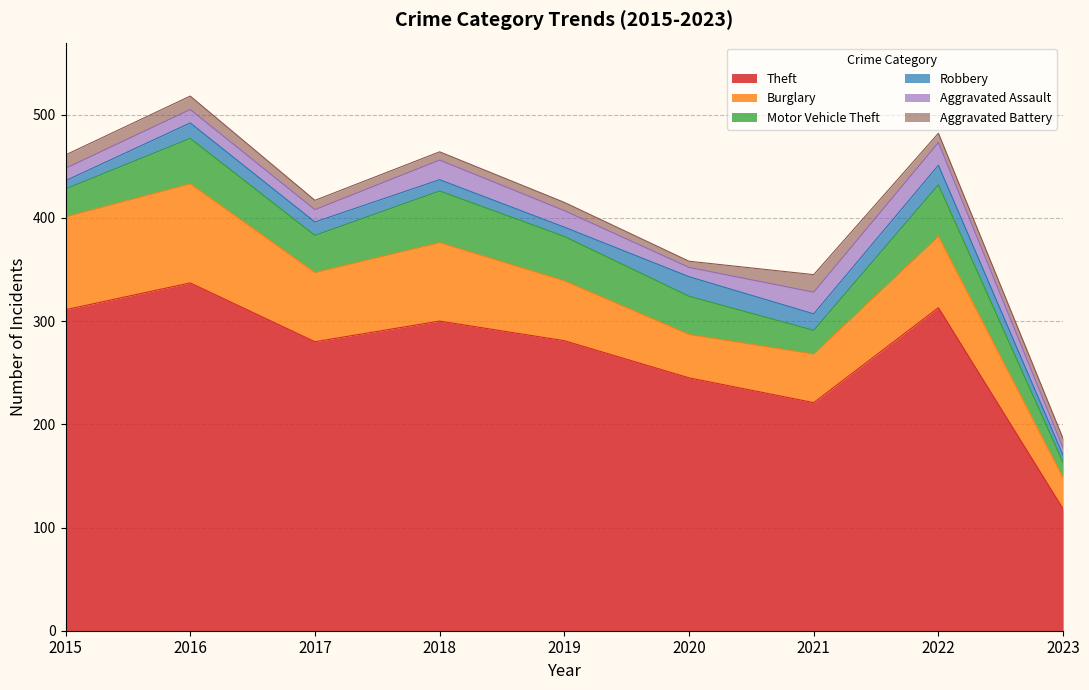

Which series has the largest total across all categories?

Theft